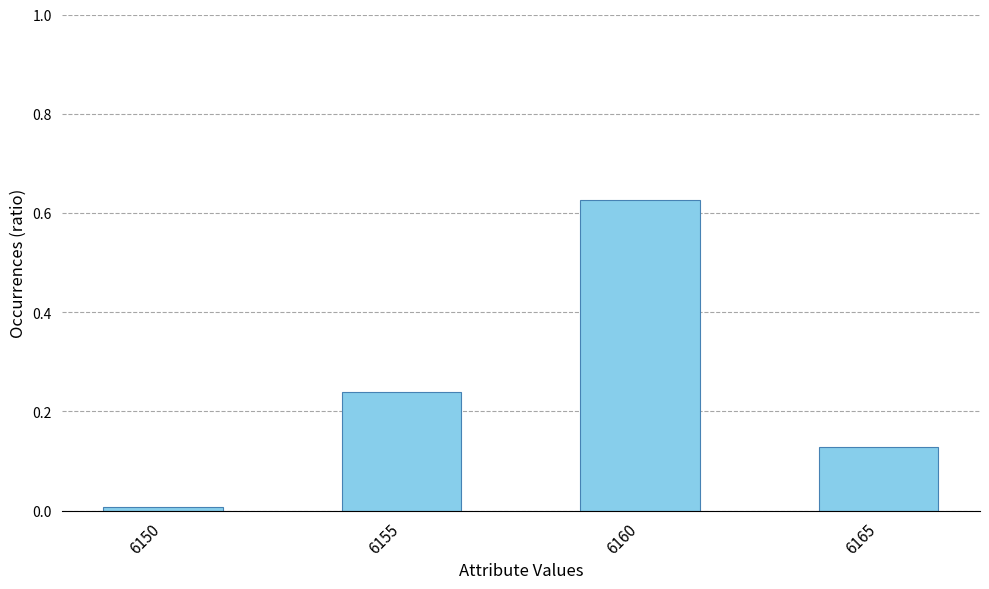

What is the change in value from 6155 to 6165?

-0.1